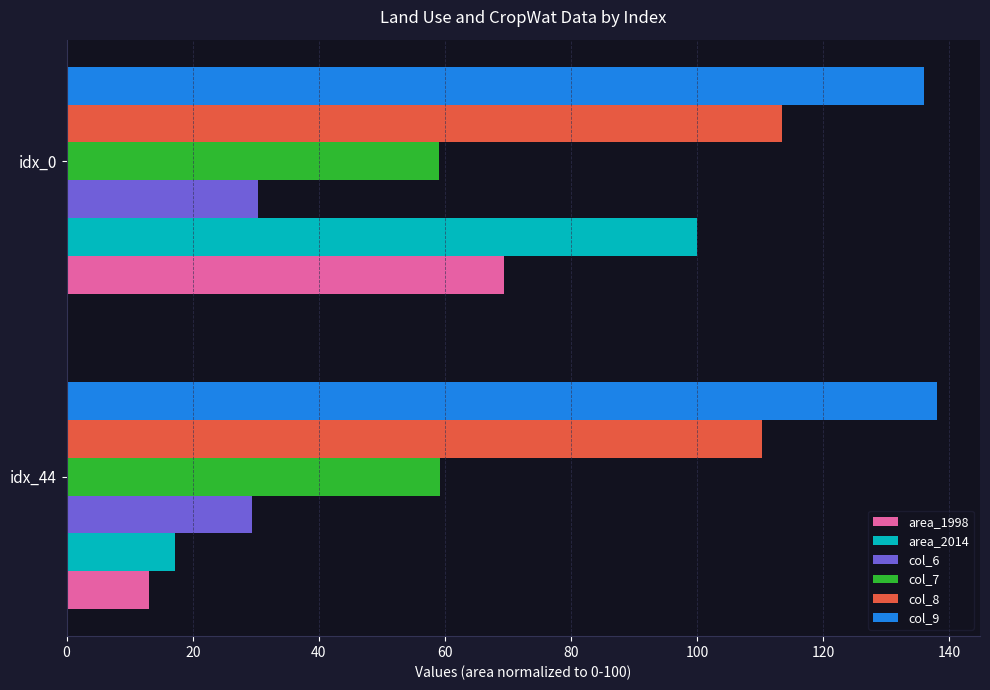

The value of col_8 at idx_0 is 151.1. True or false?

False